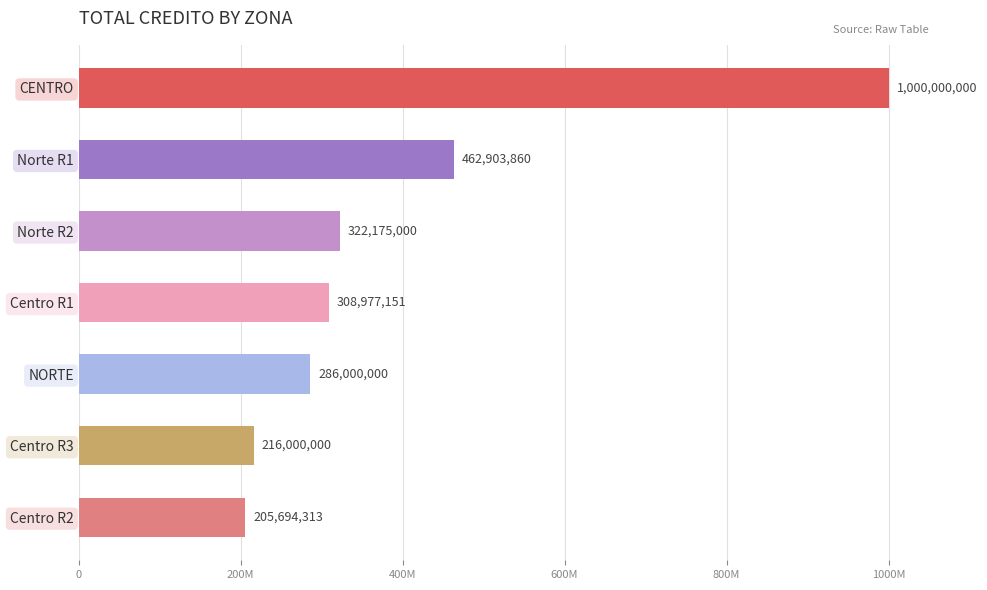

List the labels in order of value, largest first.

CENTRO, Norte R1, Norte R2, Centro R1, NORTE, Centro R3, Centro R2